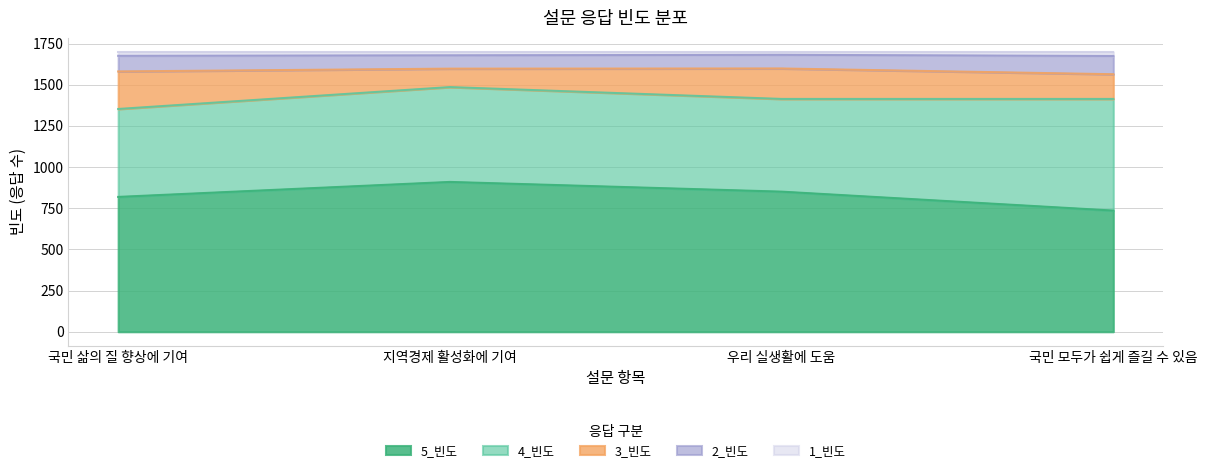

Does the chart have visible grid lines?

Yes